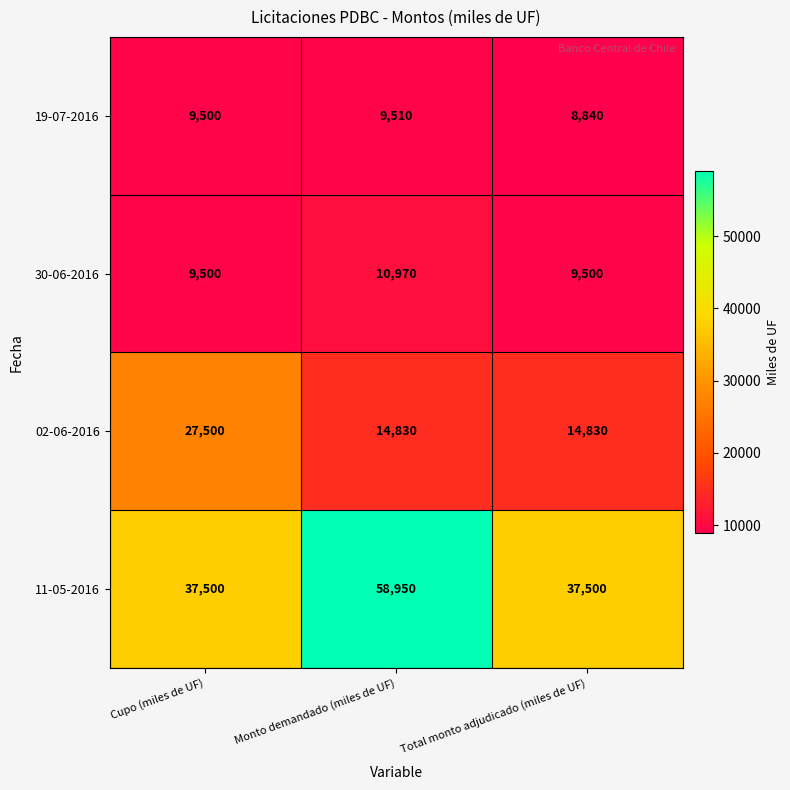

What is the difference between the highest and lowest values at Total monto adjudicado (miles de UF)?

28660